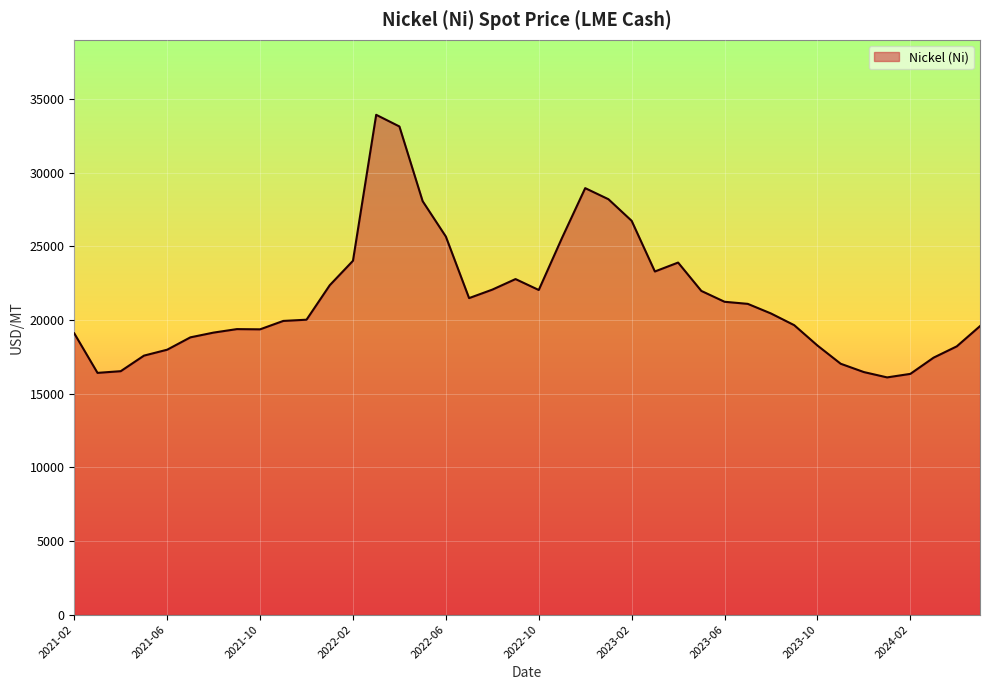

How many categories are shown in the chart?

40